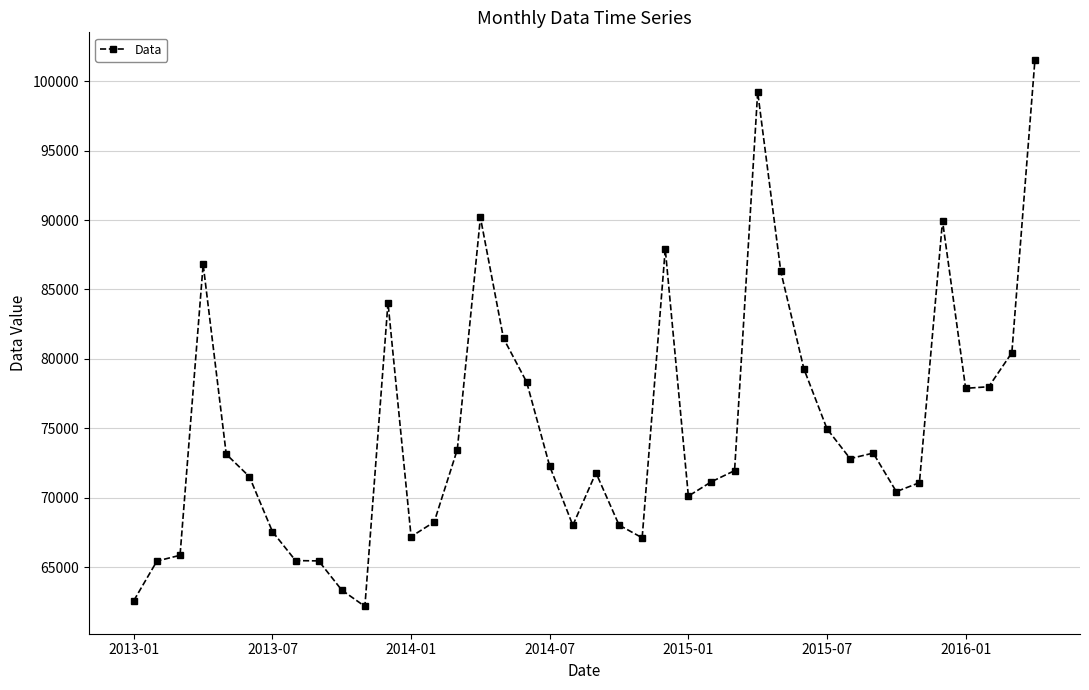

What is the value of the 30th point from the left?

79281